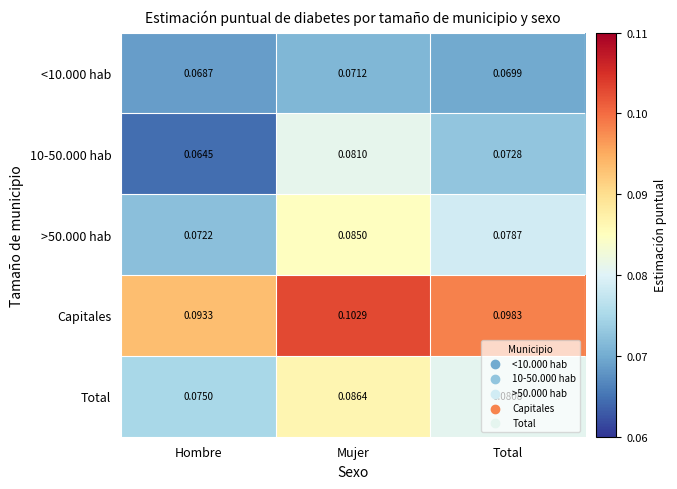

At how many categories does at least one series exceed 0?

3